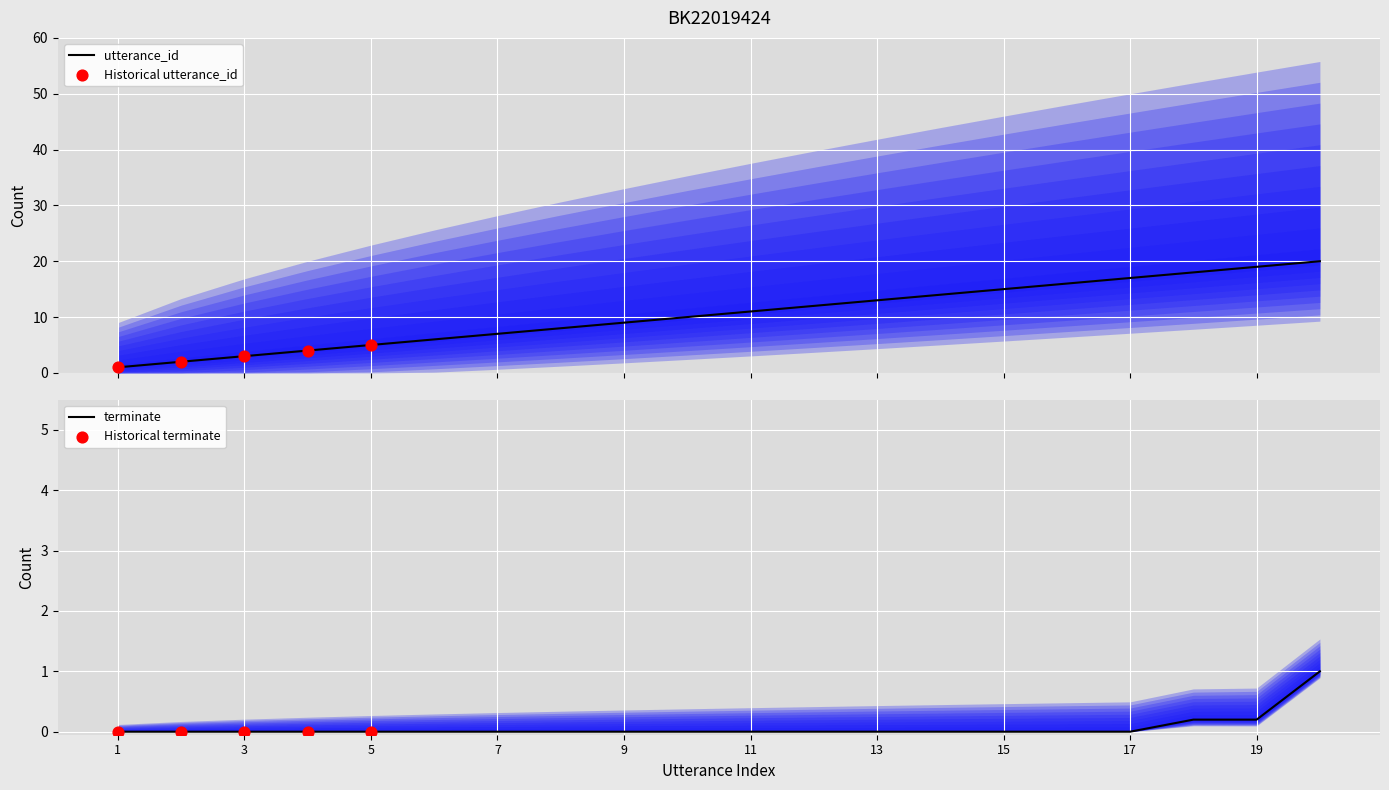

Approximately how many times larger is the value at 1 compared to 18?

0.1